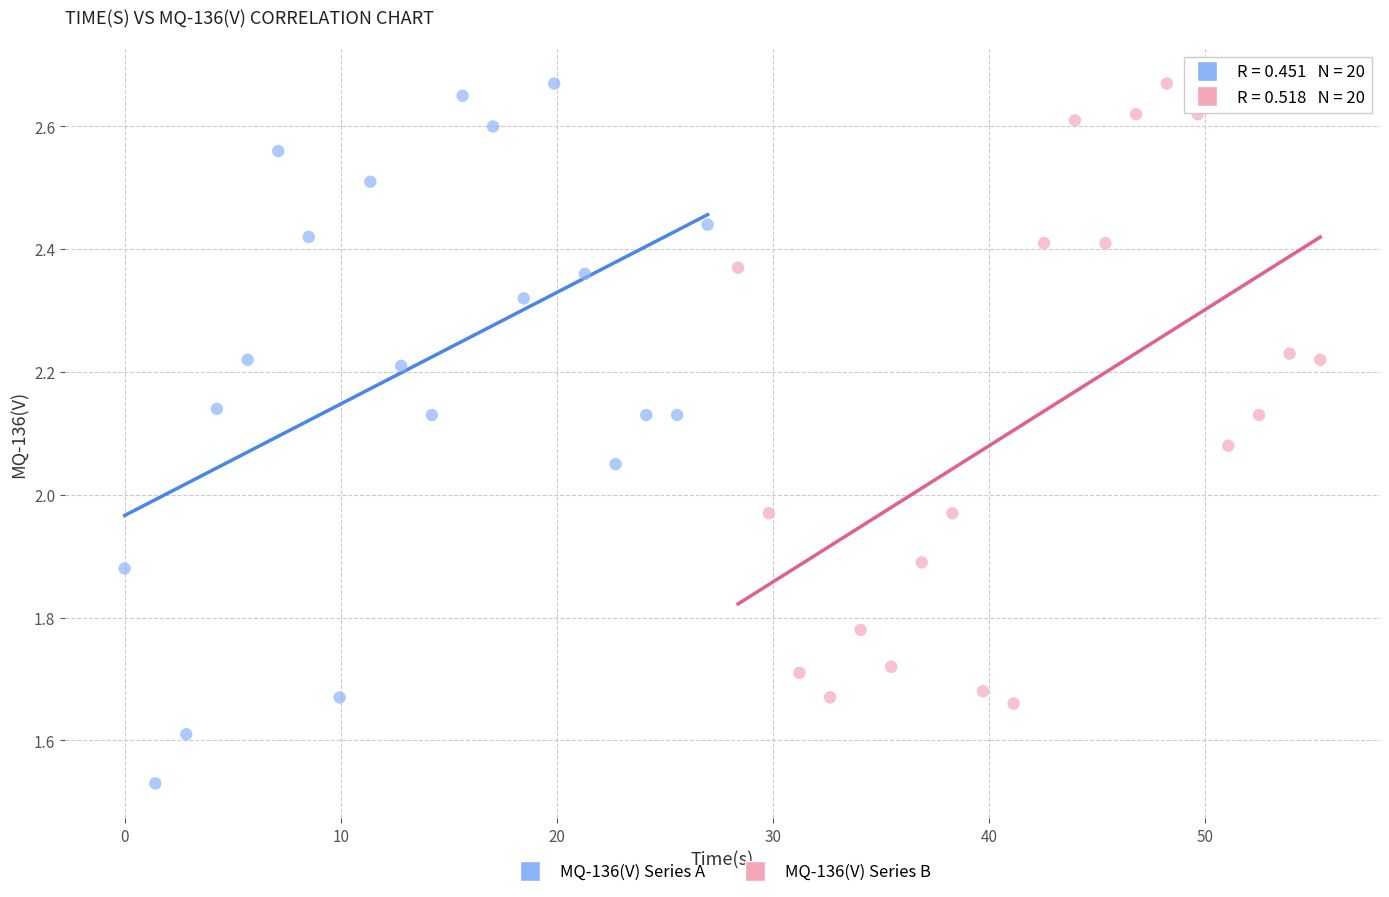

What are all the series names shown in the legend?

MQ-136(V) Series A, MQ-136(V) Series B